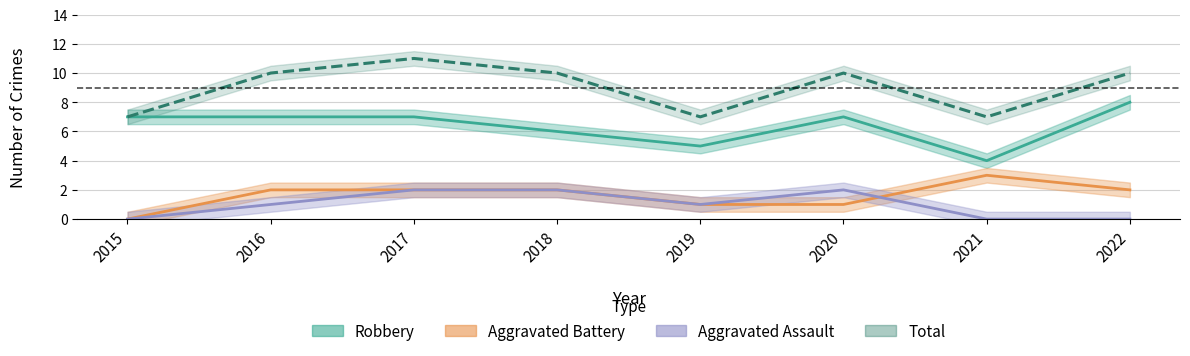

Reading left to right, transcribe all the data shown in this chart.

Aggravated Assault: 0	1	2	2	1	2	0	0
Aggravated Battery: 0	2	2	2	1	1	3	2
Robbery: 7	7	7	6	5	7	4	8
Total: 7	10	11	10	7	10	7	10